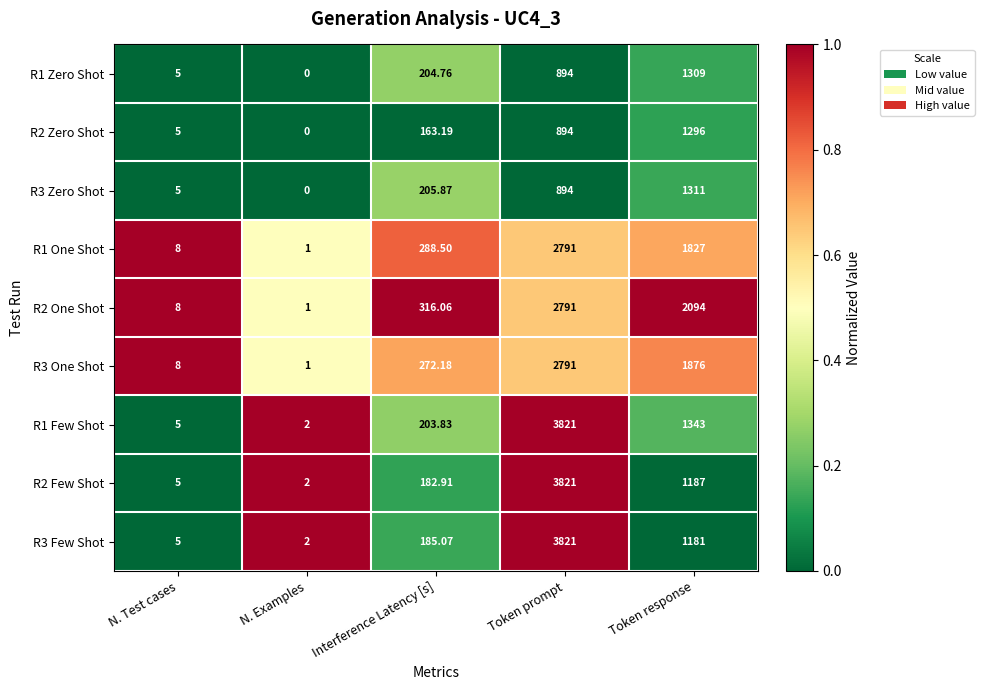

Where is R1 Zero Shot nearest to the value 654?

Token prompt